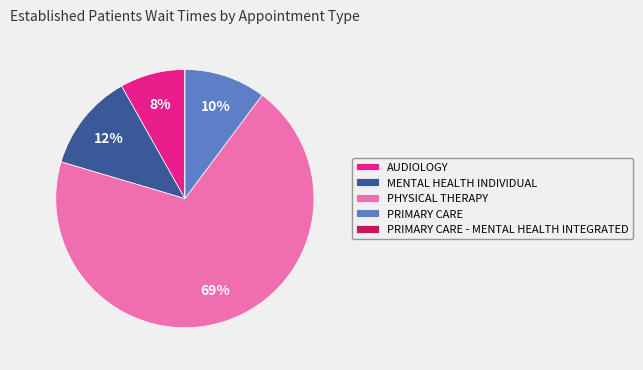

Does any single category account for the majority?

Yes